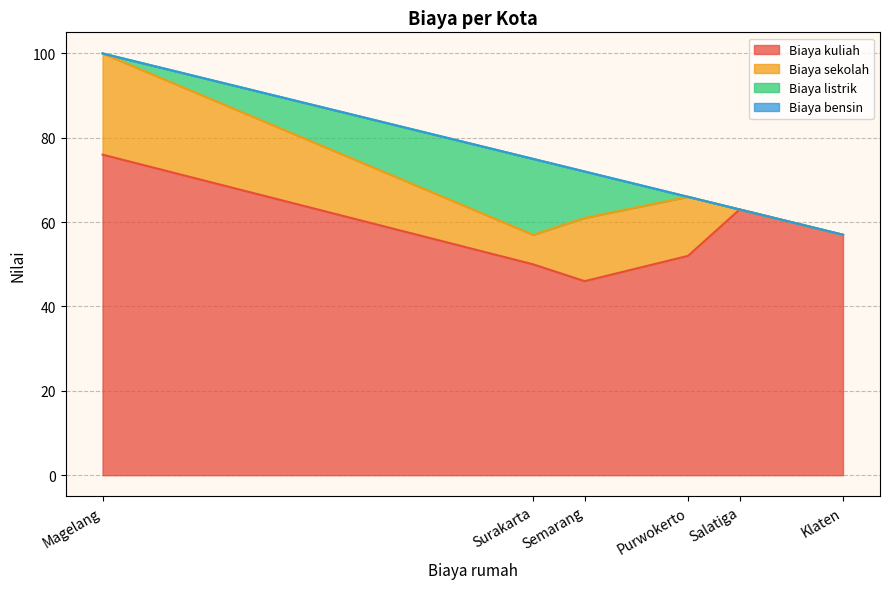

Reading left to right, list all the values displayed in this chart.

Biaya kuliah: Salatiga=63	Klaten=57	Purwokerto=52	Surakarta=50	Semarang=46	Magelang=76
Biaya sekolah: Salatiga=0	Klaten=0	Purwokerto=14	Surakarta=7	Semarang=15	Magelang=24
Biaya listrik: Salatiga=0	Klaten=0	Purwokerto=0	Surakarta=18	Semarang=11	Magelang=0
Biaya bensin: Salatiga=0	Klaten=0	Purwokerto=0	Surakarta=0	Semarang=0	Magelang=0